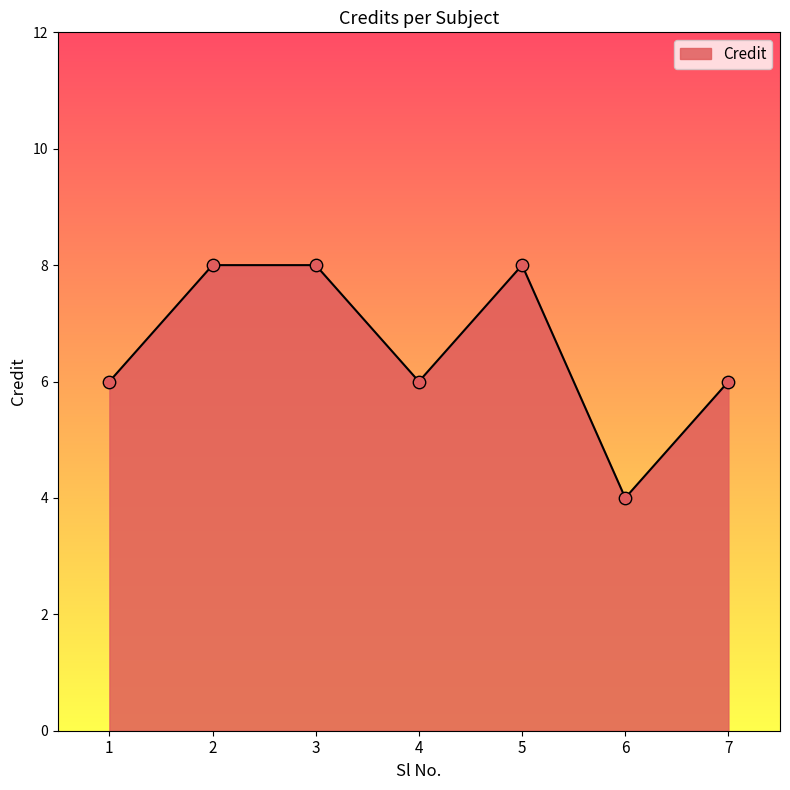

What is the ratio of the value at 2 to the value at 7?

1.3